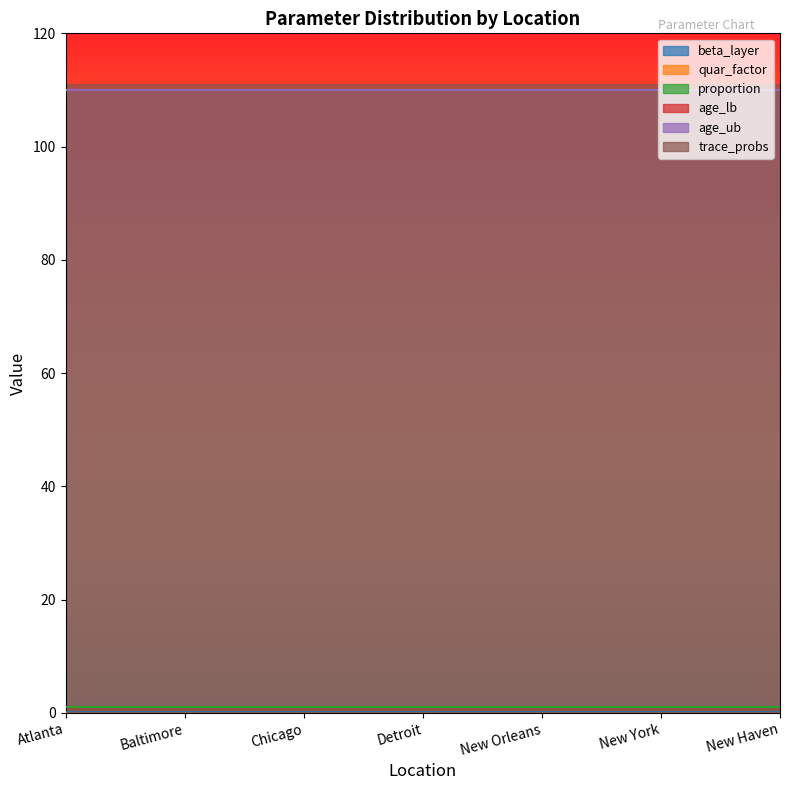

How many series are shown in this chart?

6